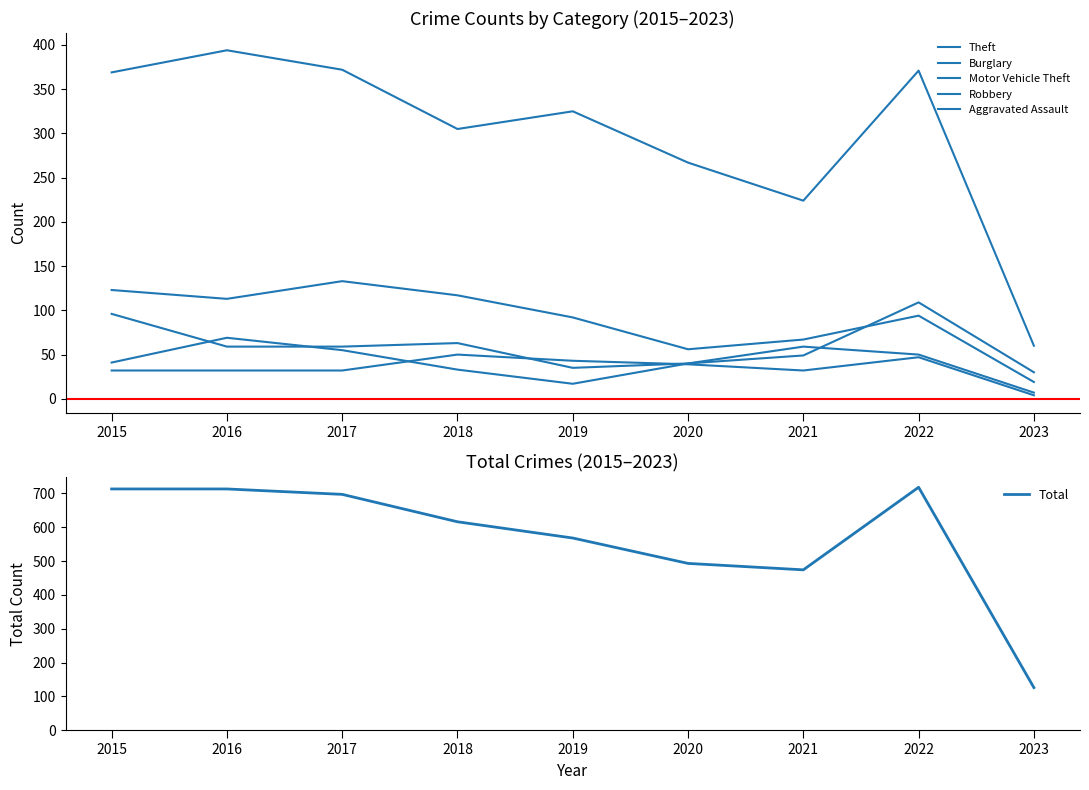

What is the spread (max minus min) of values at 2022?

671